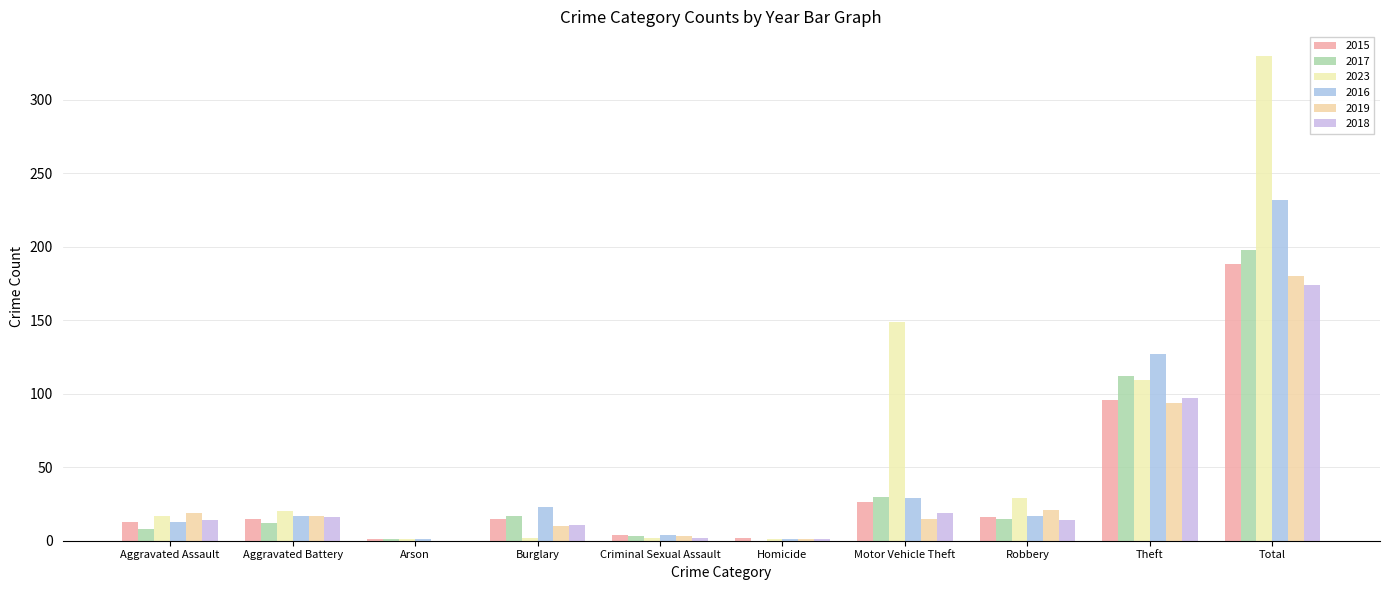

What is the difference between the second highest and second lowest values in the 2019 series?

93